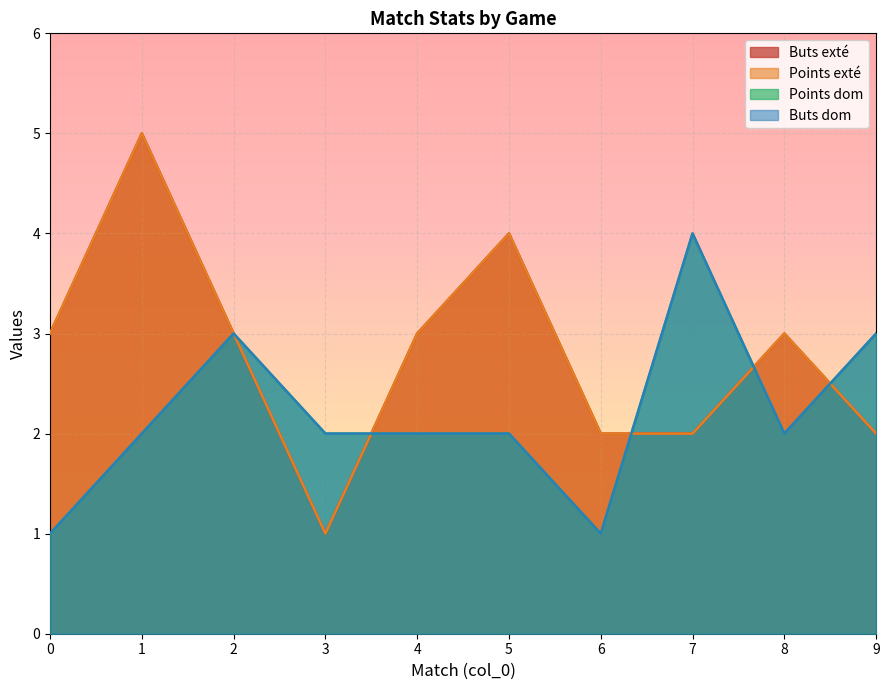

At which category does Buts exté reach its first local valley?

3